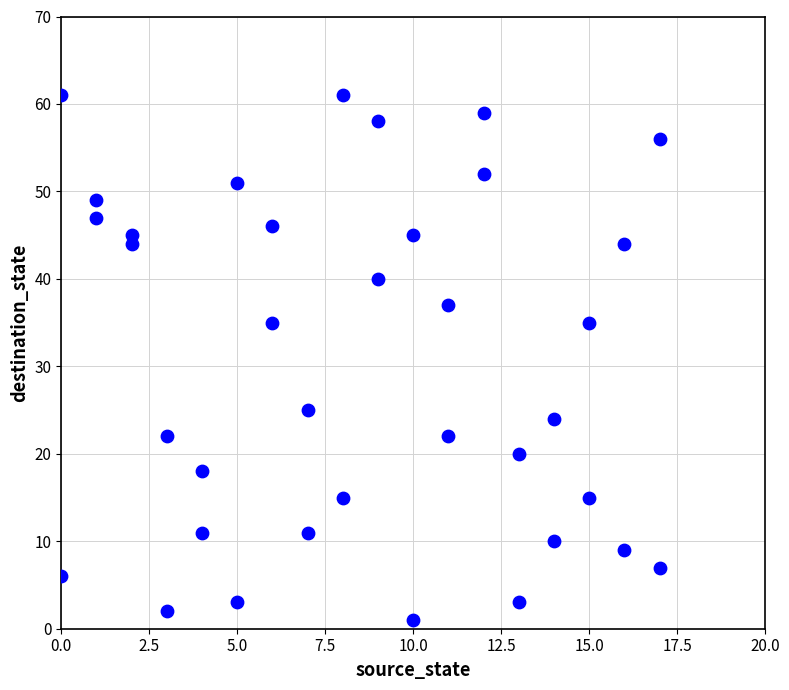

What is the range of Y values (max minus min)?

60